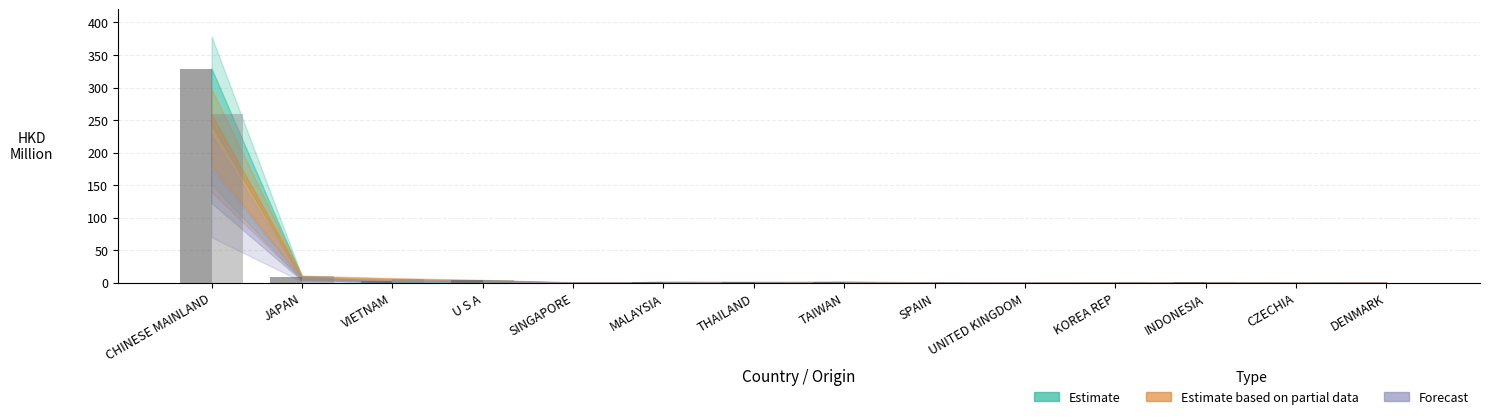

What is the spread (max minus min) of values at U S A?

0.3